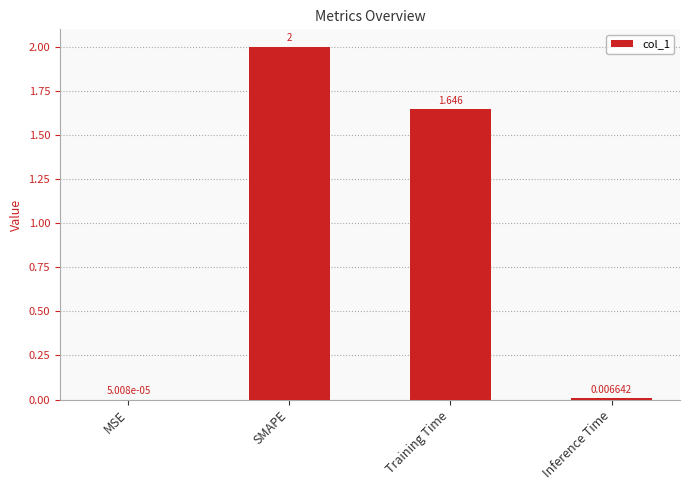

What is the sum of the values at Training Time and Inference Time?

1.7